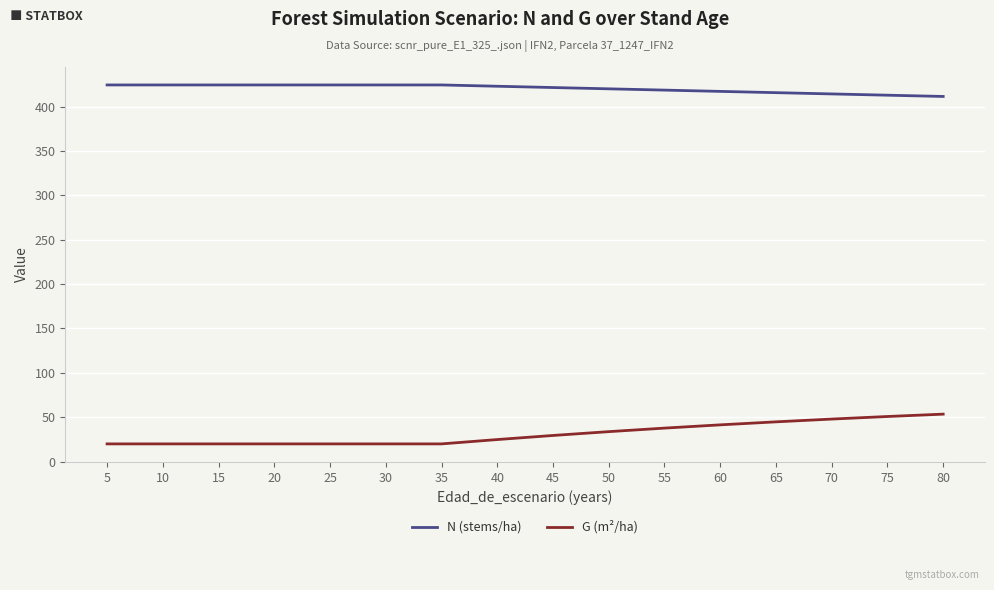

Between 25 and 70, which is larger?

25